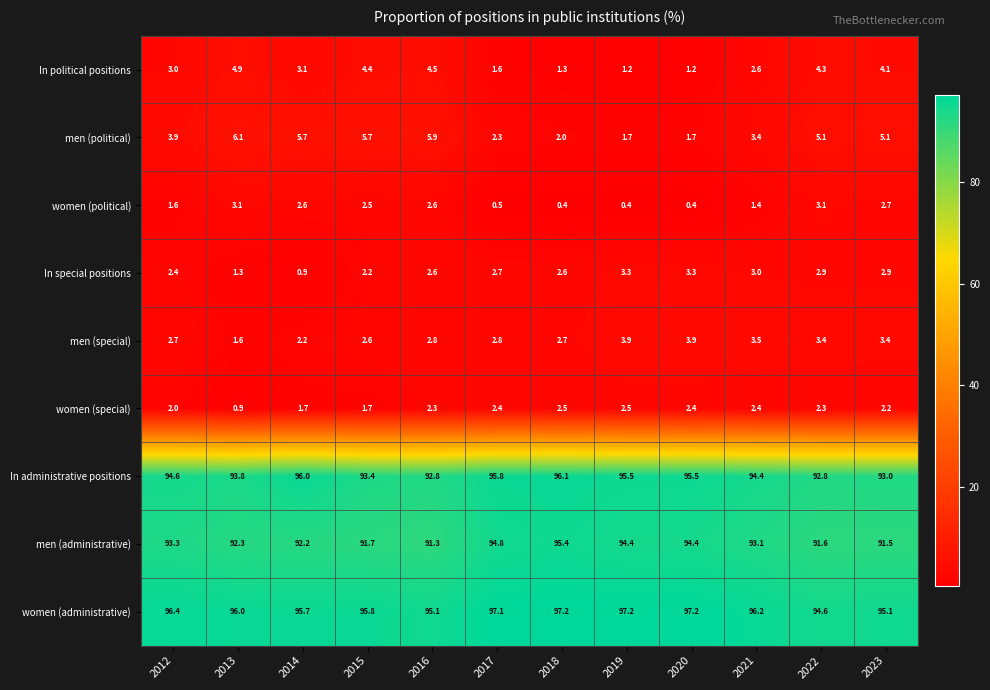

What is the total value across all series at 2014?

300.1